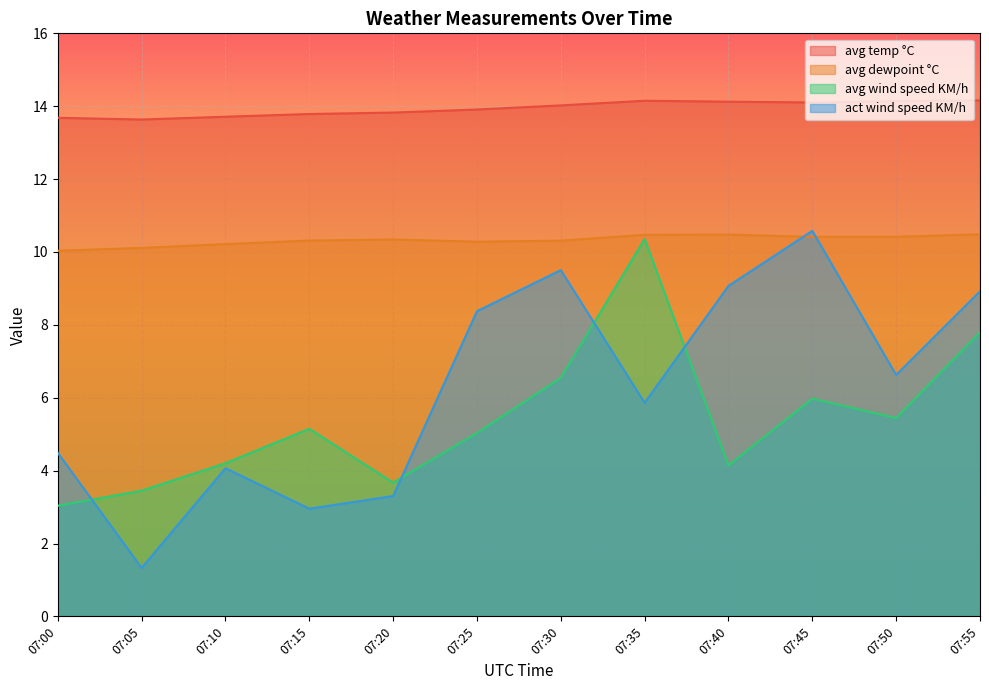

True or false: act wind speed KM/h and avg temp °C cross at least once.

False